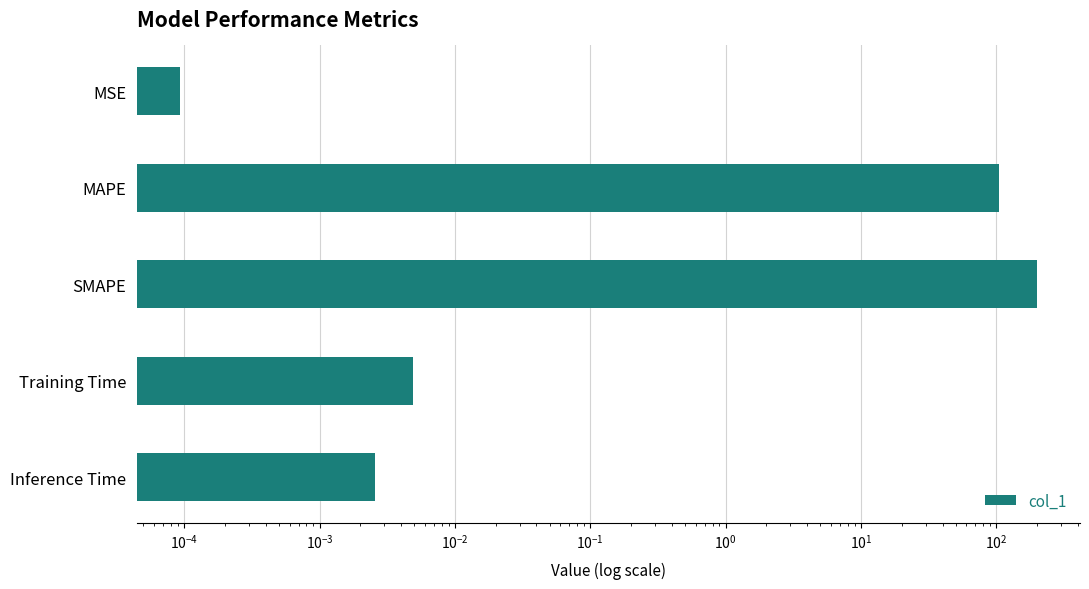

How many bars are there in total?

5